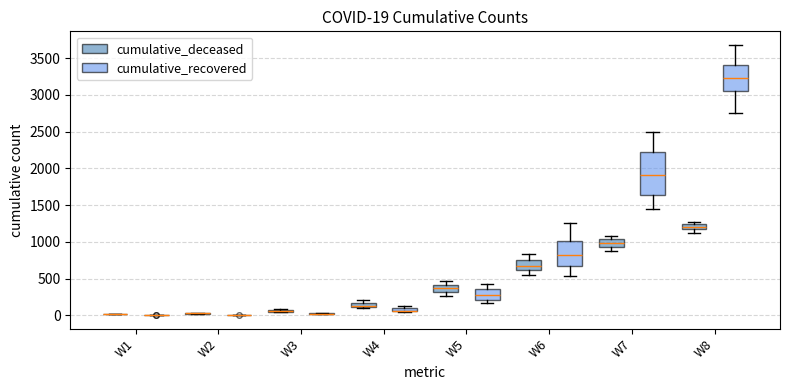

Which box is the tallest, from its lower edge to its upper edge?

W7 (cumulative_recovered)